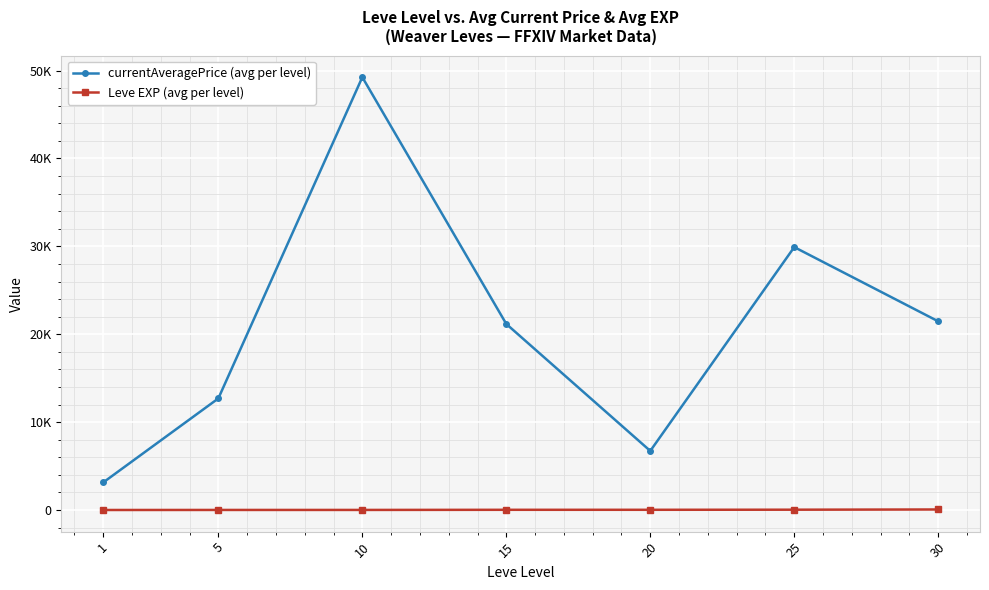

What are all the series names shown in the legend?

currentAveragePrice (avg per level), Leve EXP (avg per level)